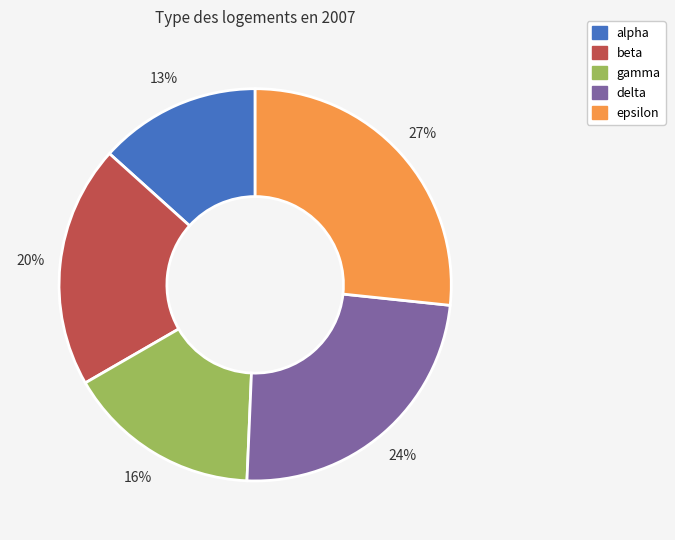

Is it true that beta is 8% of the pie?

False